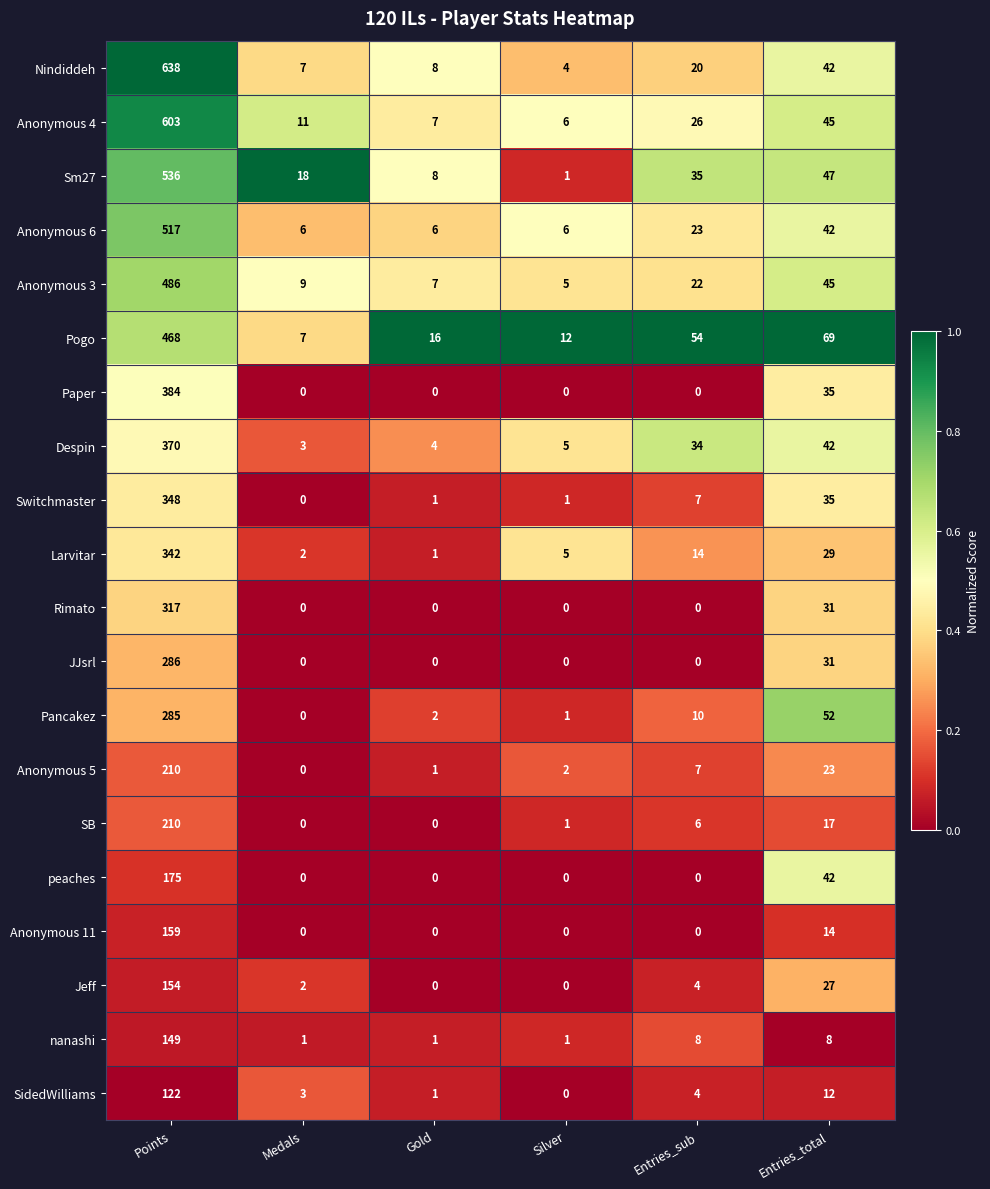

What is the maximum value shown in the chart?

638